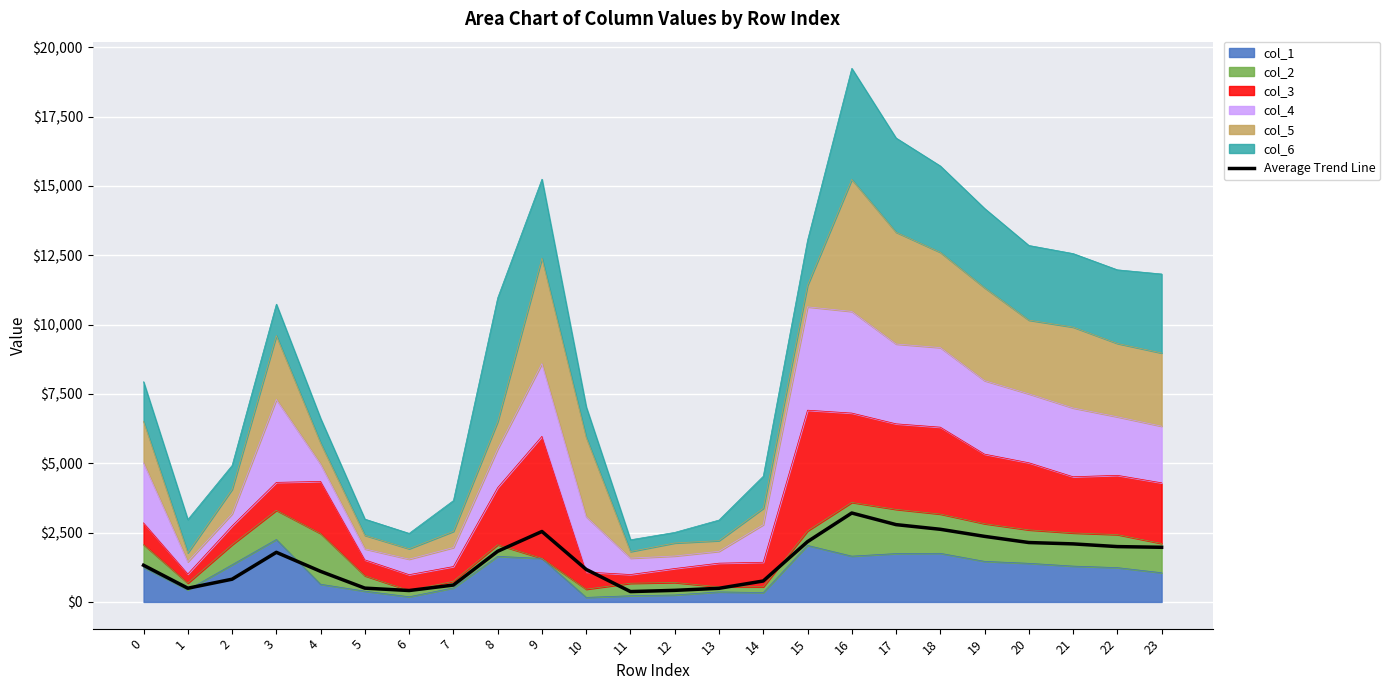

How many data points are above 1789?

12